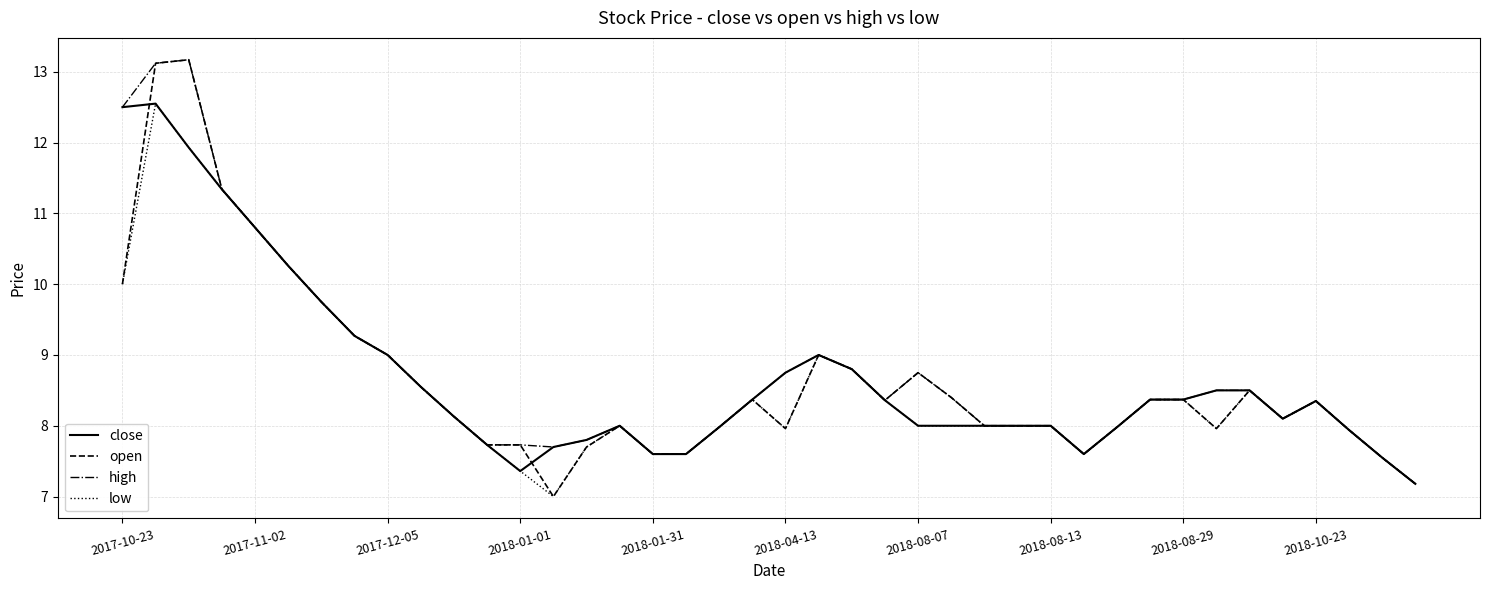

Which series has the largest range (max minus min)?

open